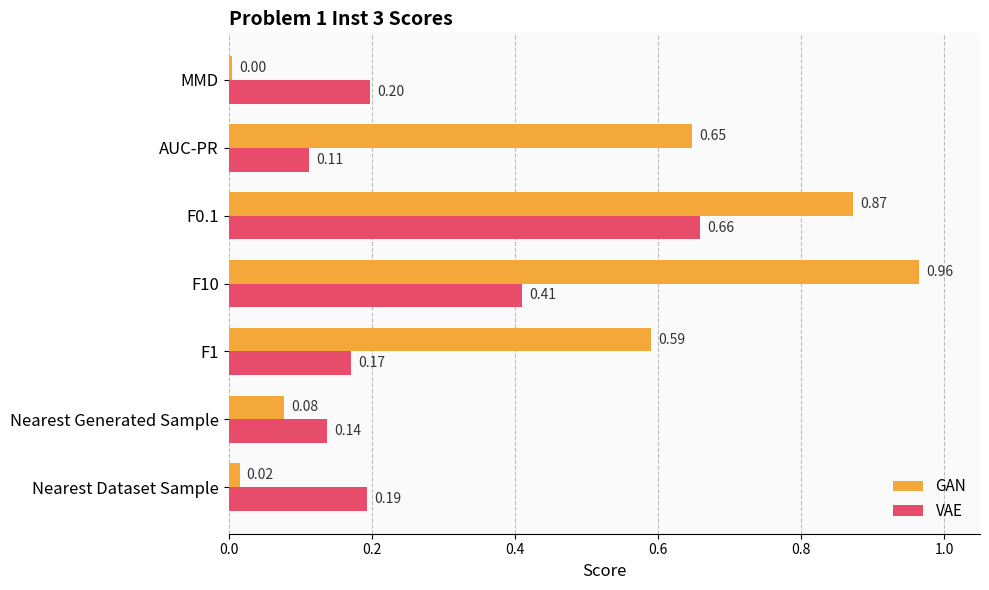

At which category is the sum across all series the highest?

F0.1